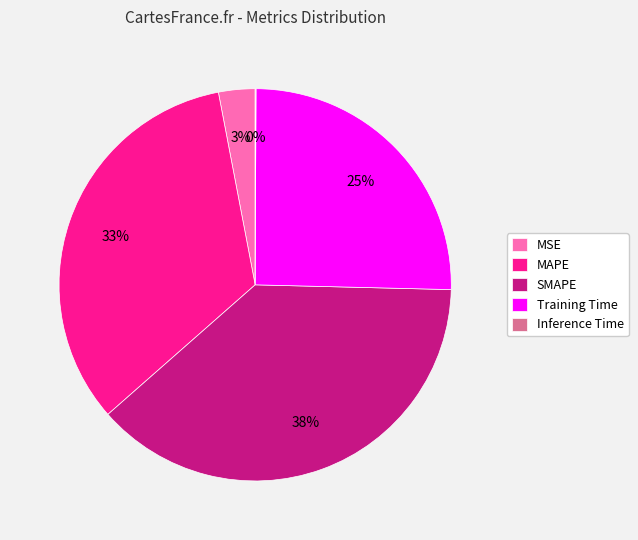

Which slice is the largest?

SMAPE